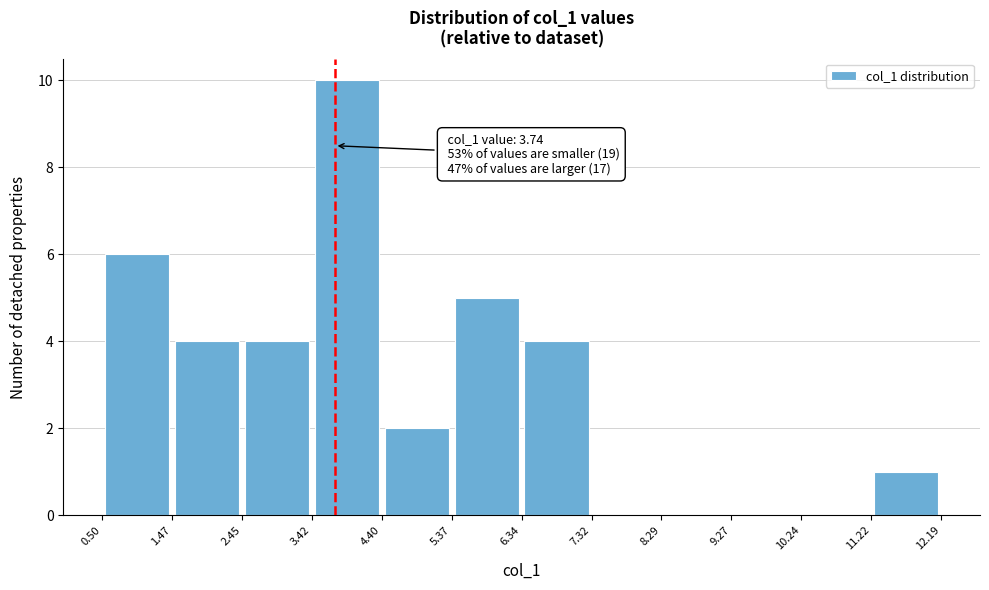

Over which range of the x-axis is the bar tallest?

3.42 to 4.40